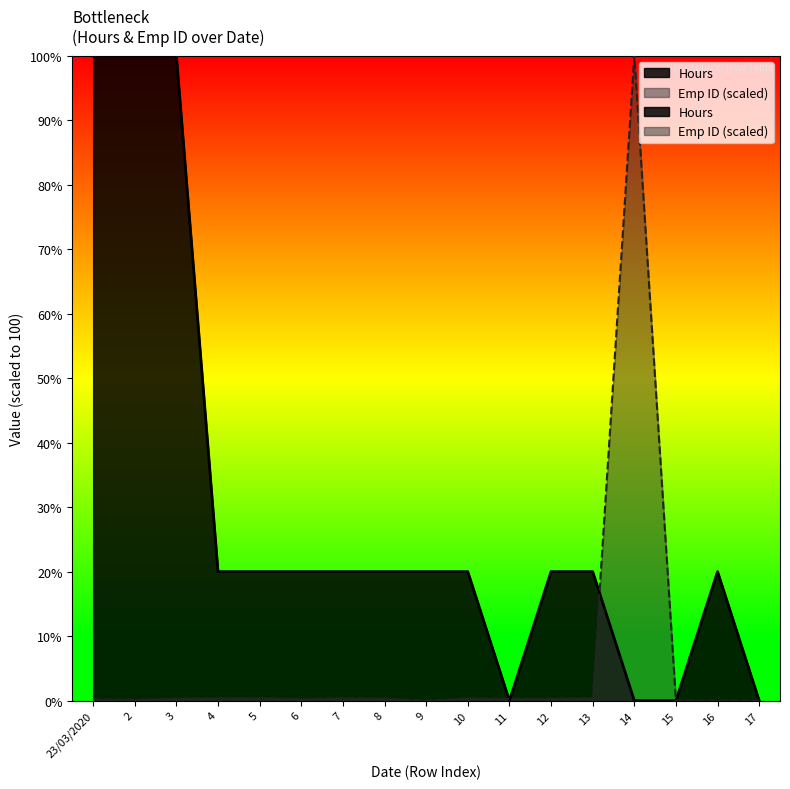

What is the label of the 5th point from the left?

5